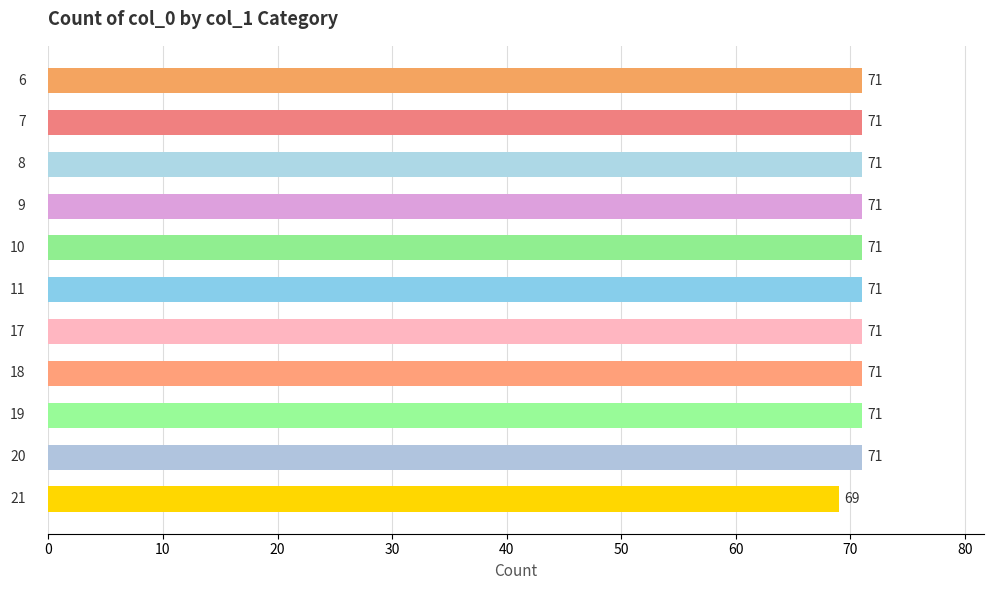

What is the smallest value displayed?

69